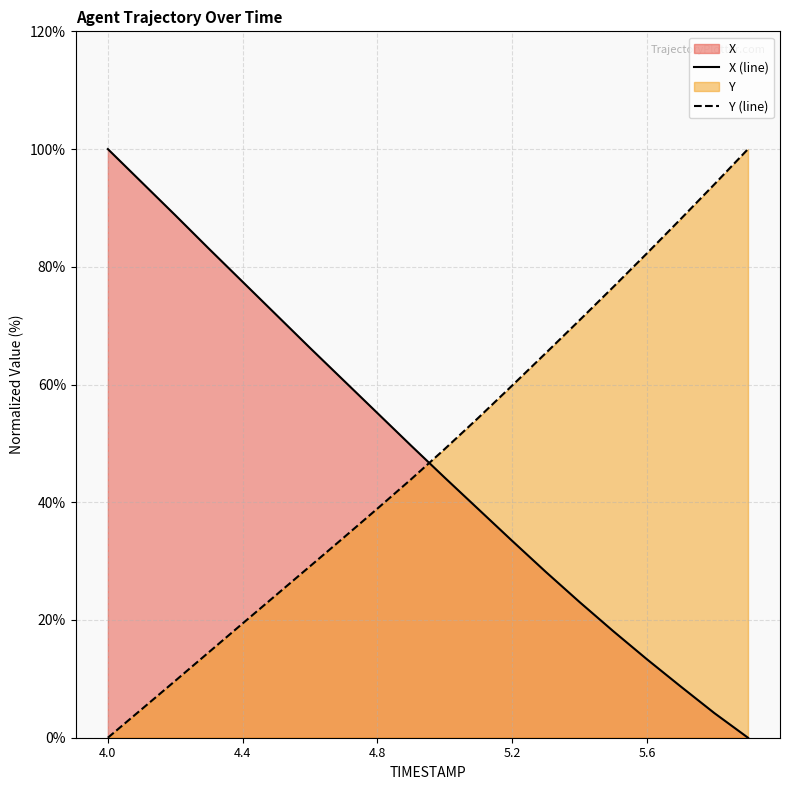

Which series has the largest range (max minus min)?

X (line)